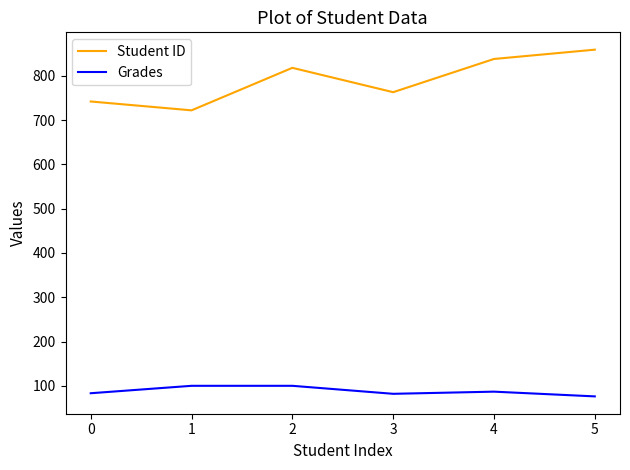

The value of Grades at 1 is 100.0. True or false?

True